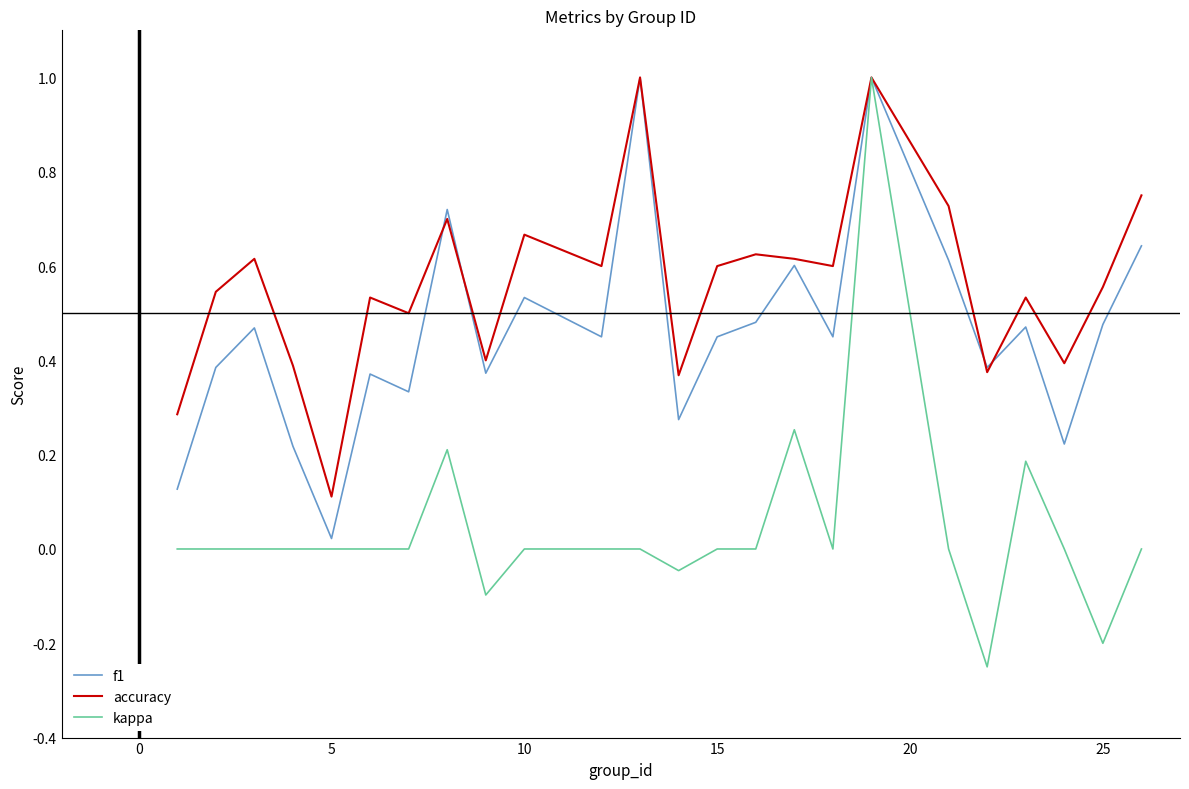

What is the maximum value shown in the chart?

1.0